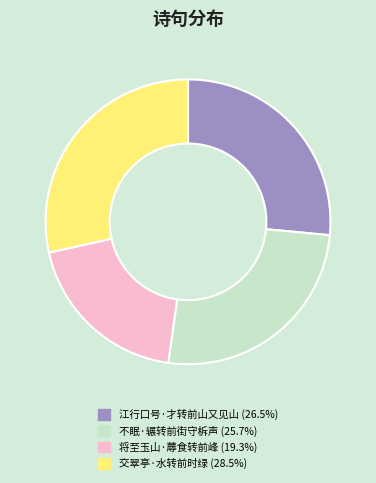

Is there a majority slice in this chart?

No